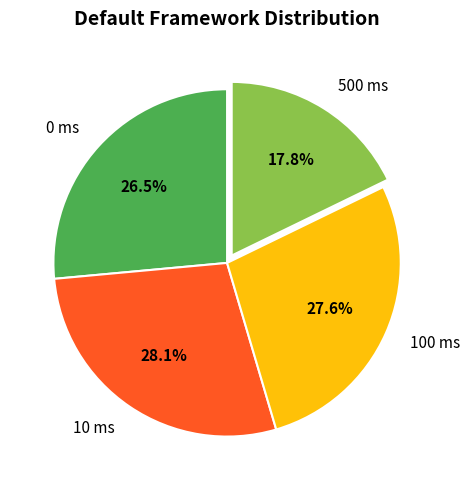

To the nearest percent, what percentage of the pie is 10 ms?

28%